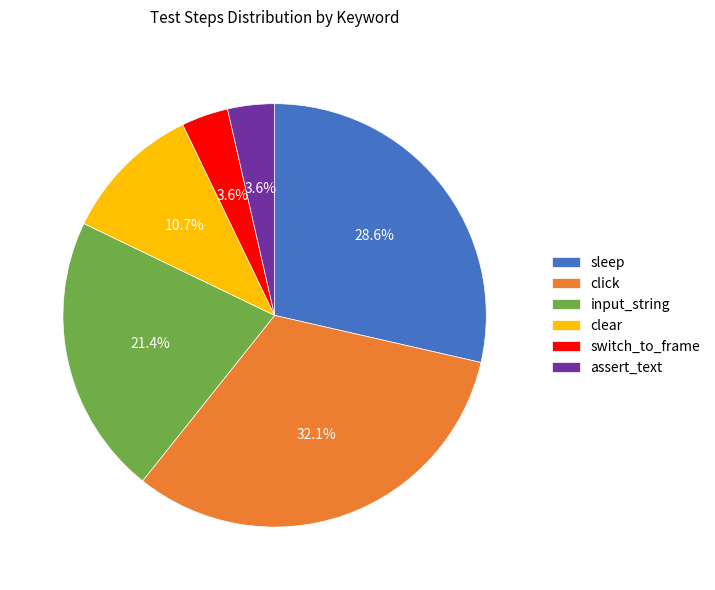

Do switch_to_frame and click together represent more than half of the pie?

No